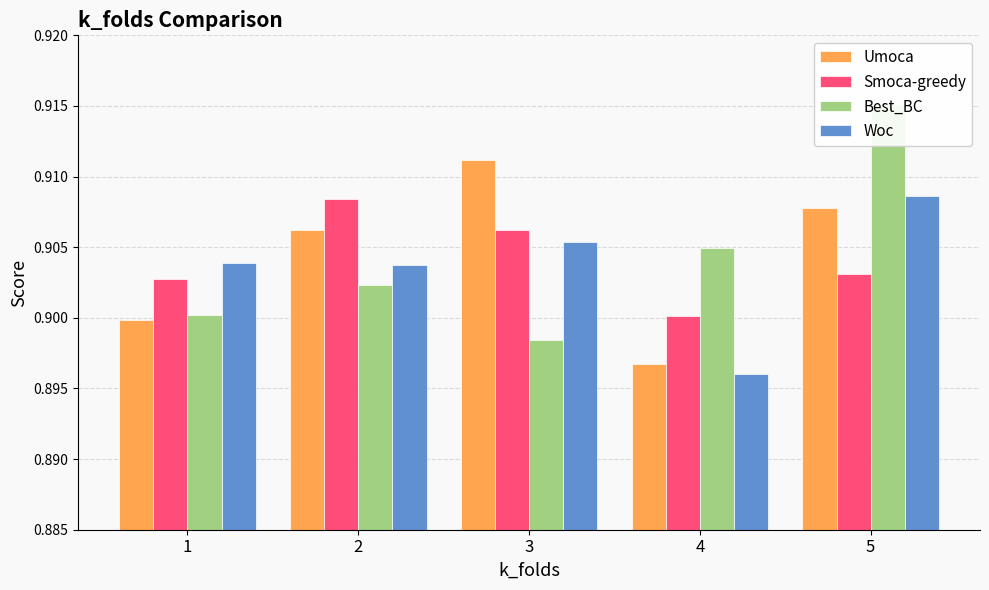

Does the chart contain any negative values?

No